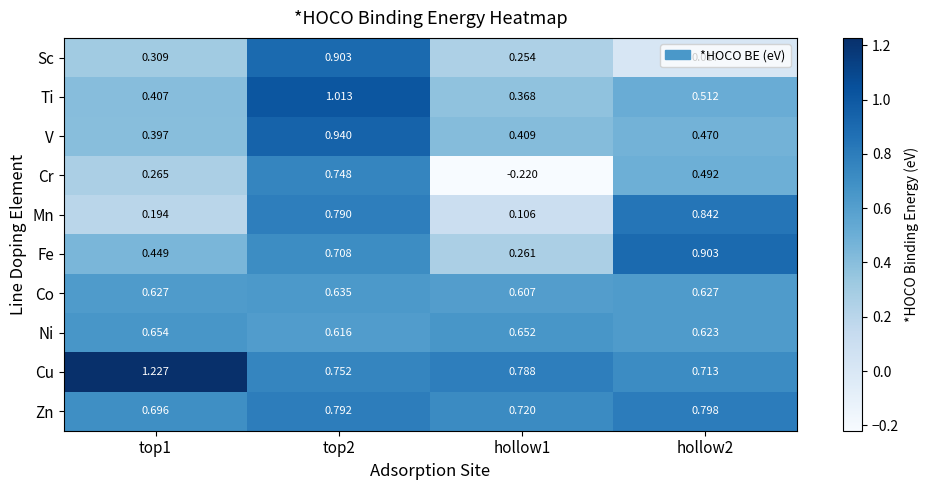

Rank the series at top2 from lowest to highest value.

Ni, Co, Fe, Cr, Cu, Mn, Zn, Sc, V, Ti